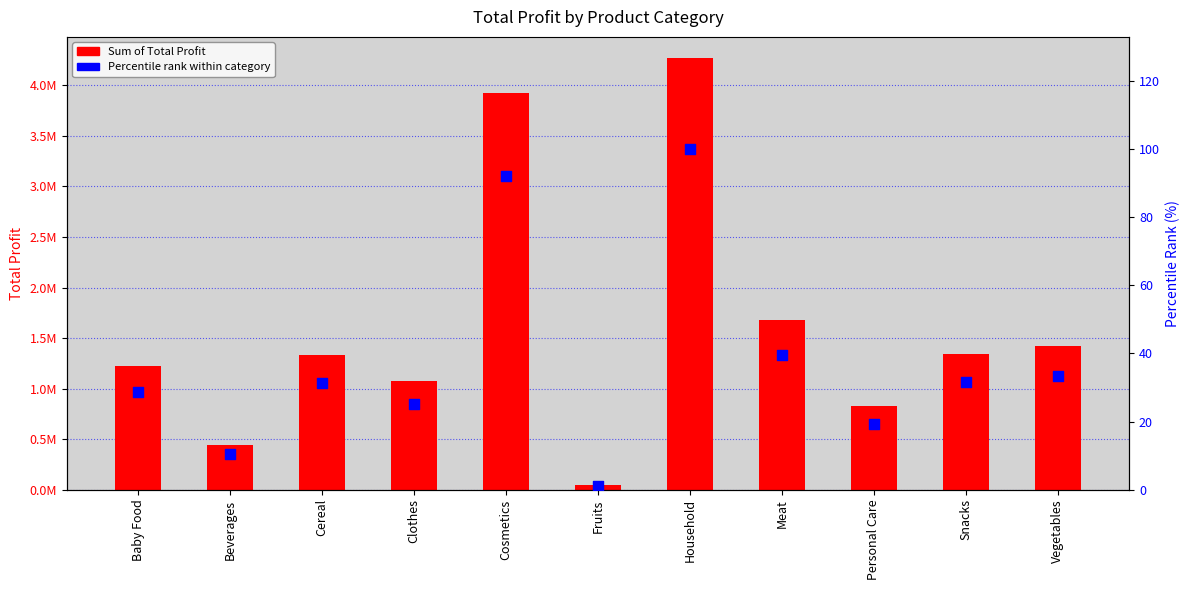

Which series has the widest spread of Y values?

Sum of Total Profit